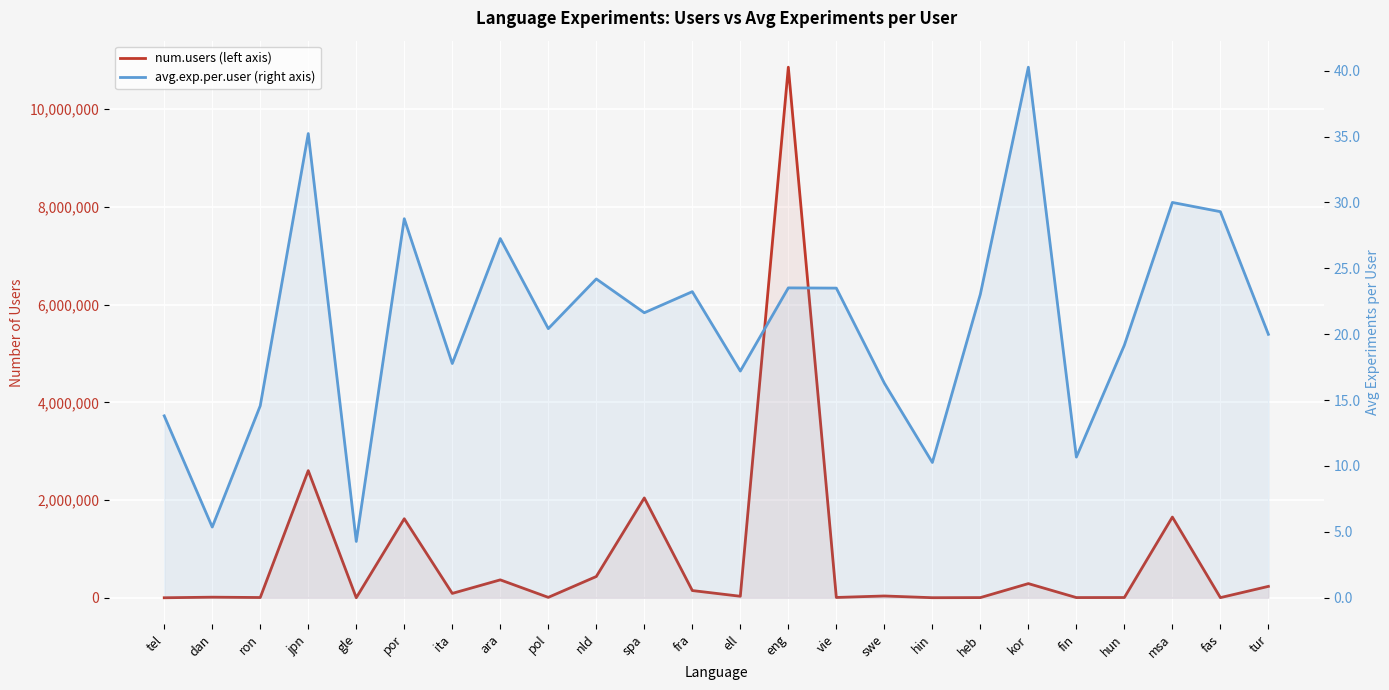

What value does the num.users (left axis) series have at dan?

12029.0